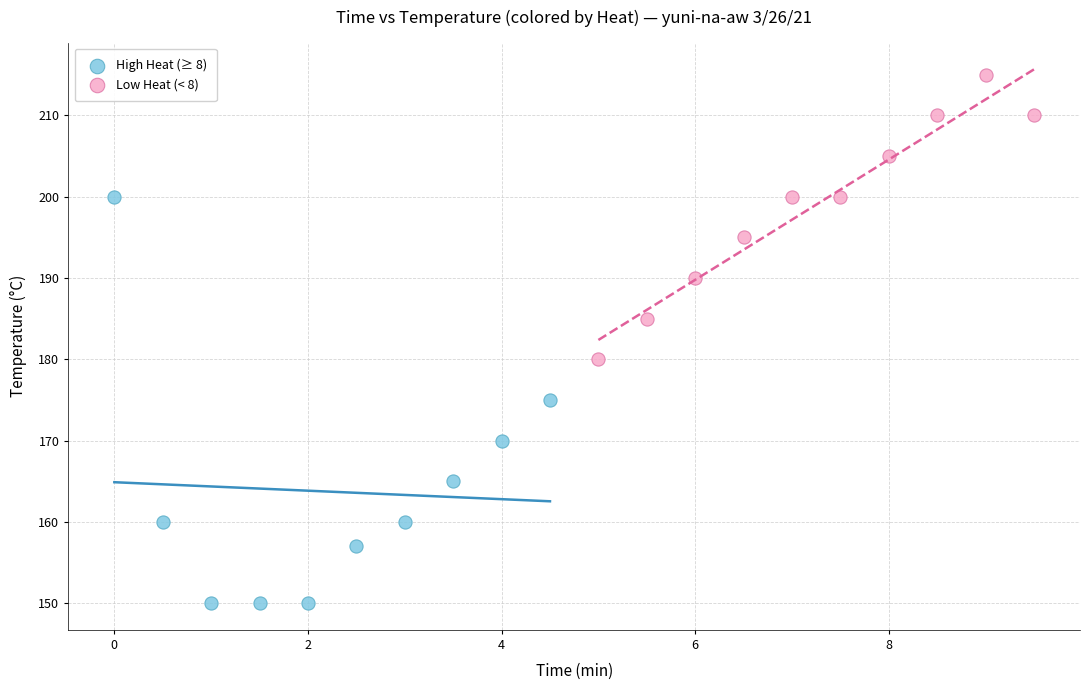

What are all the series names shown in the legend?

High Heat (≥ 8), Low Heat (< 8)